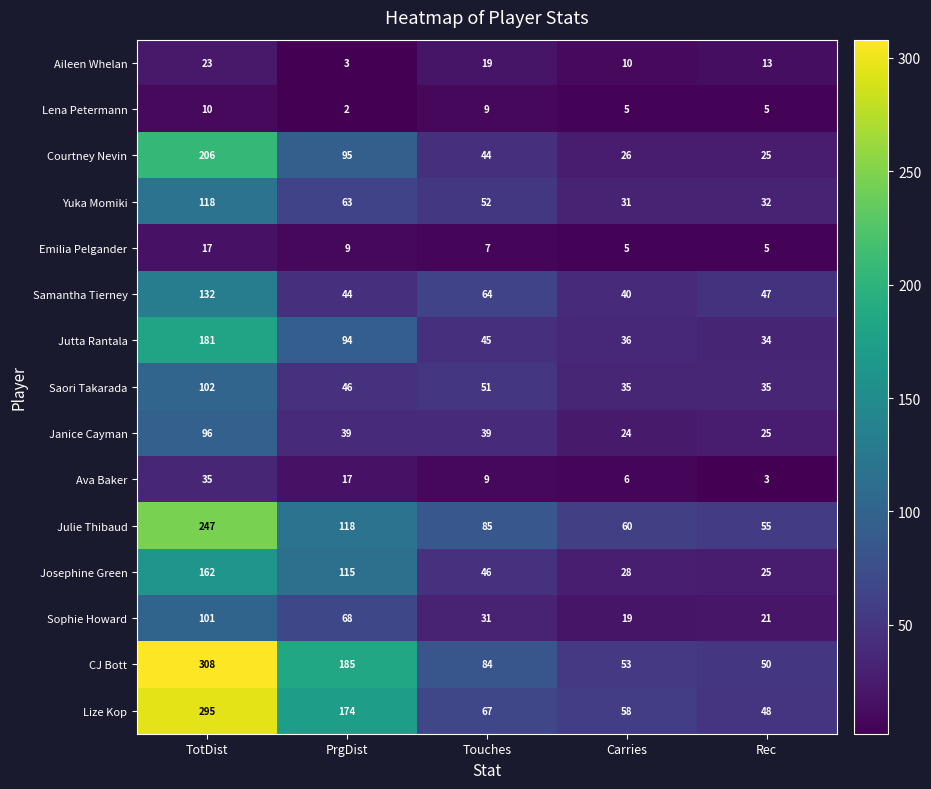

At which label is Yuka Momiki closest to 74?

PrgDist